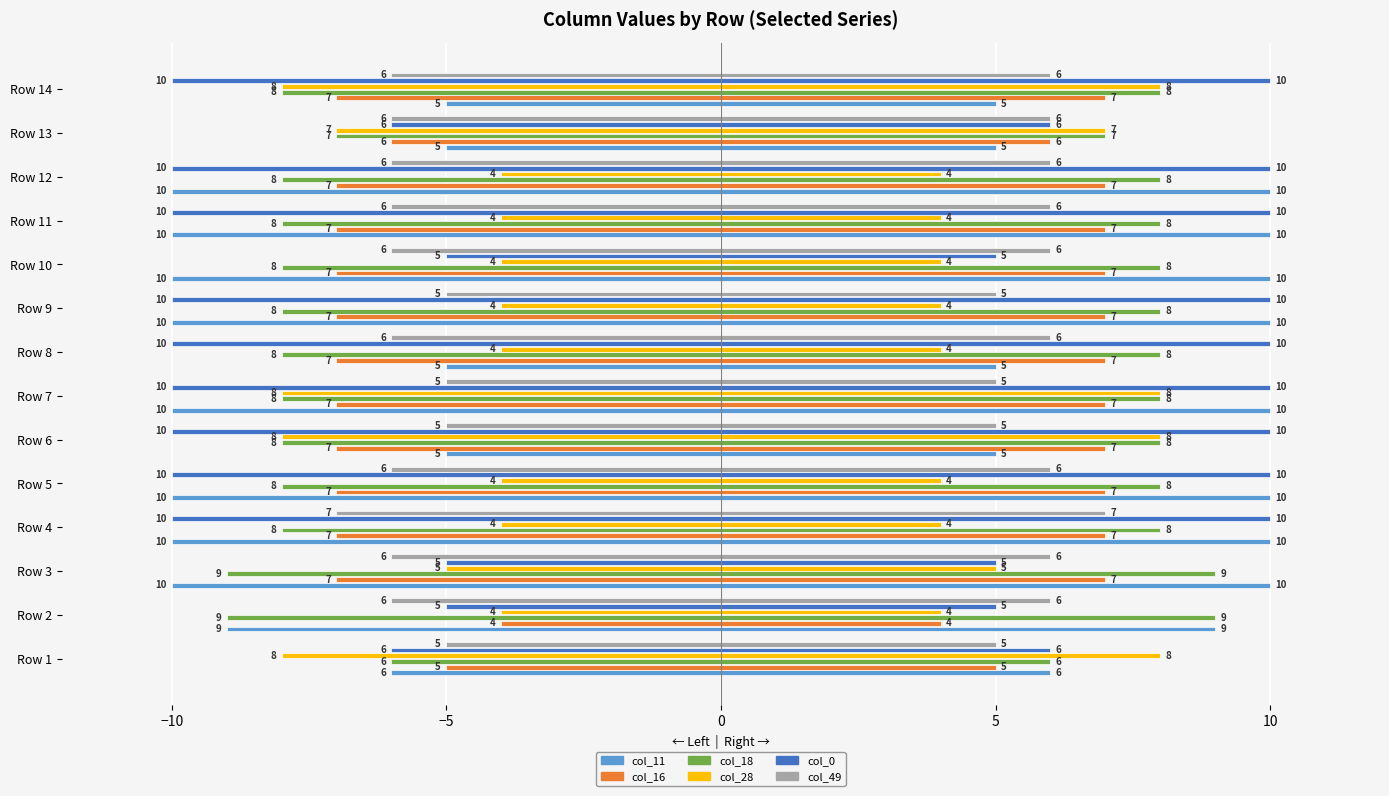

What is the total value across all series at Row 5?

-45